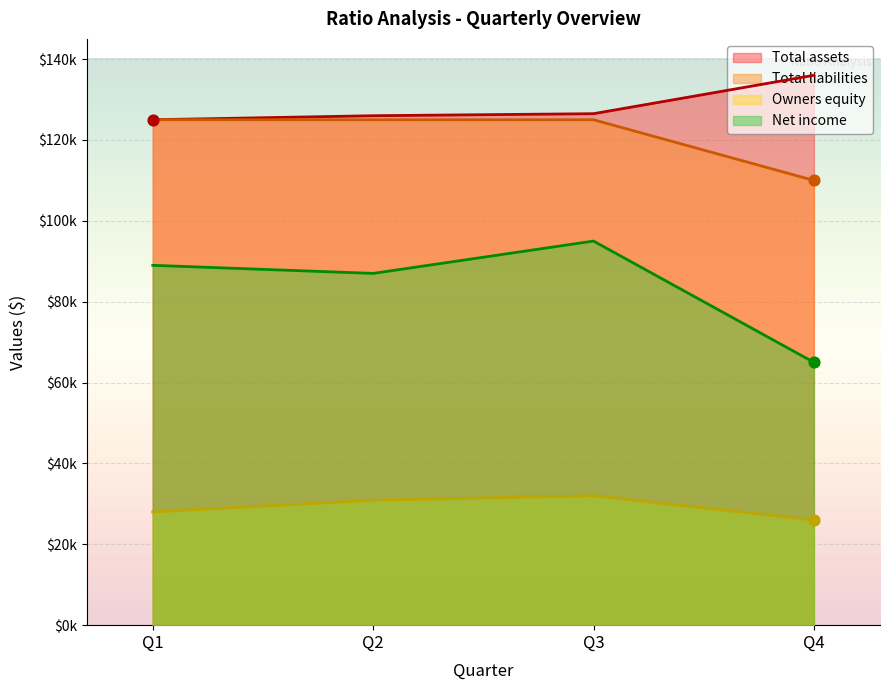

Which series contains the highest Y value?

Total assets